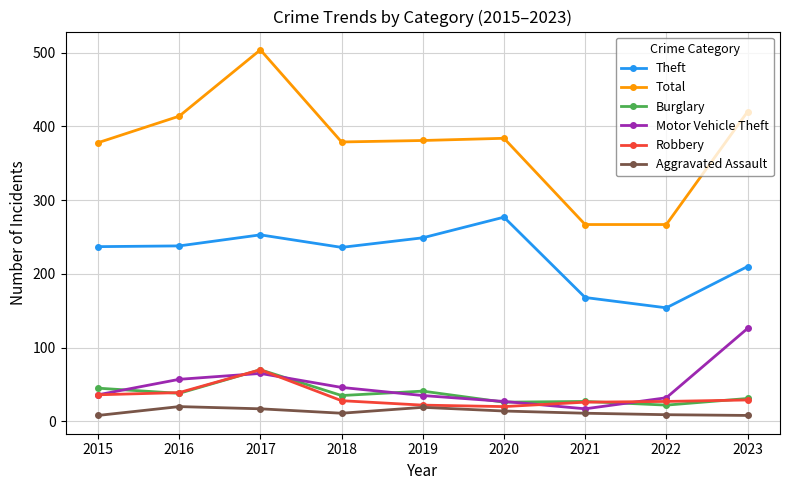

The value of Burglary at 2022 is 22. True or false?

True